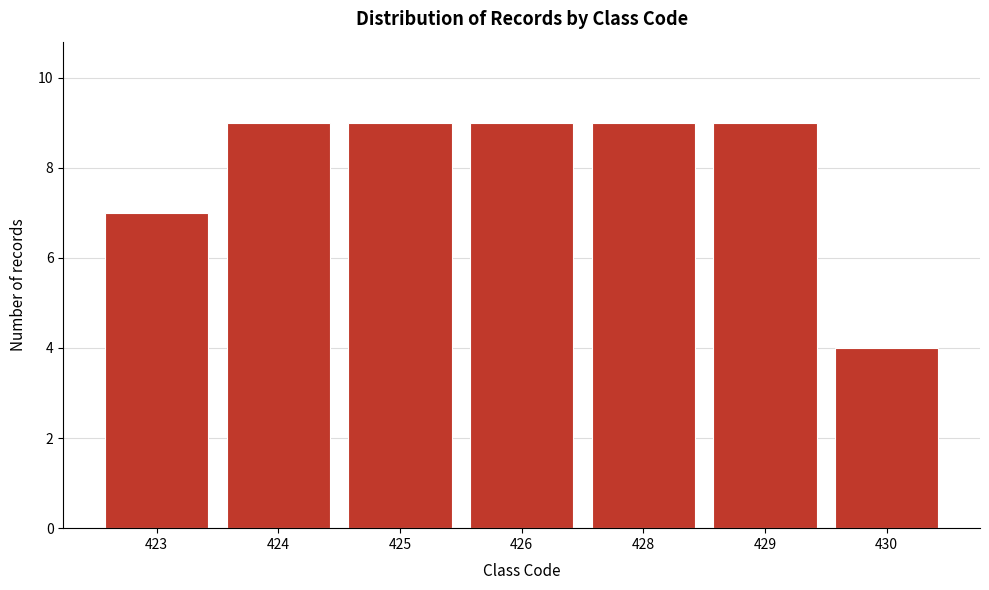

Reading left to right, list all the values displayed in this chart.

423=7	424=9	425=9	426=9	428=9	429=9	430=4